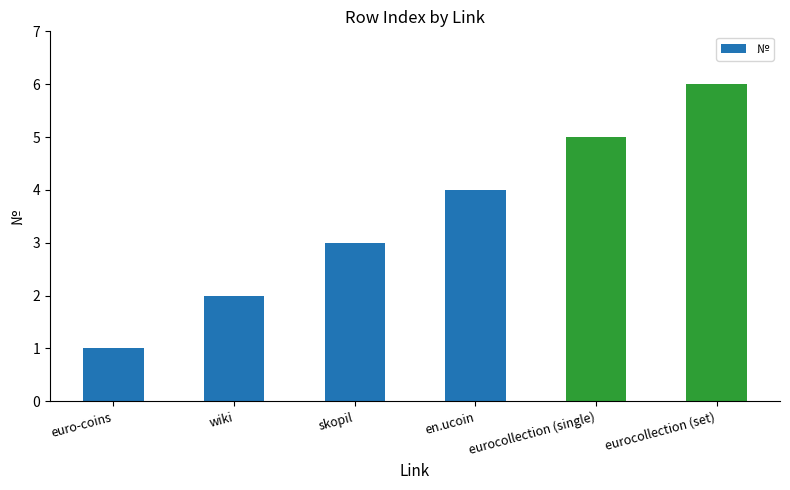

Count the values in the range 2 to 5.

4